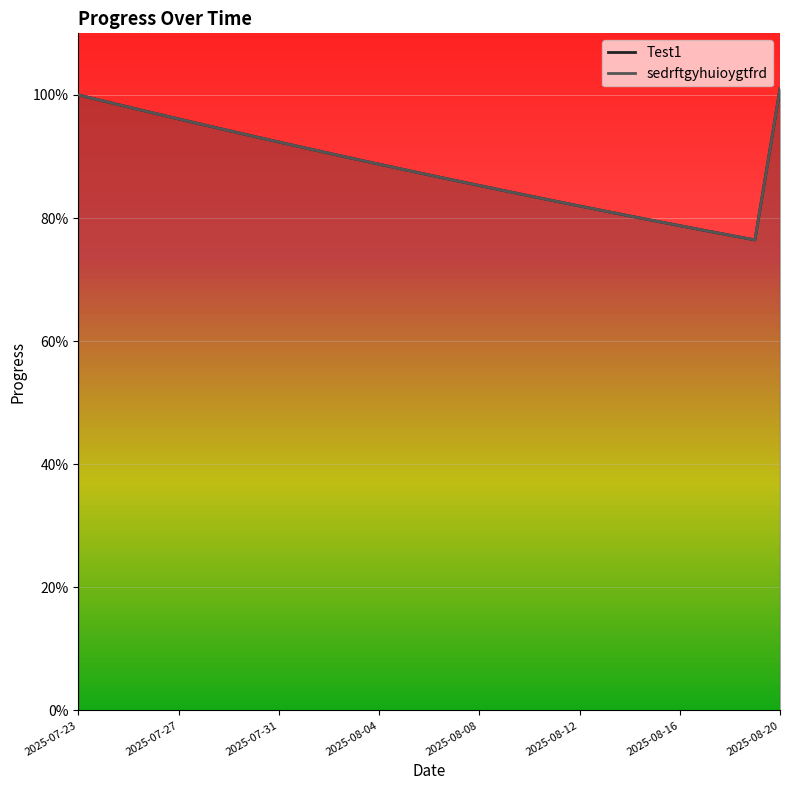

Is the value of sedrftgyhuioygtfrd at 2025-07-29 greater than the value of Test1 at 2025-08-12?

Yes